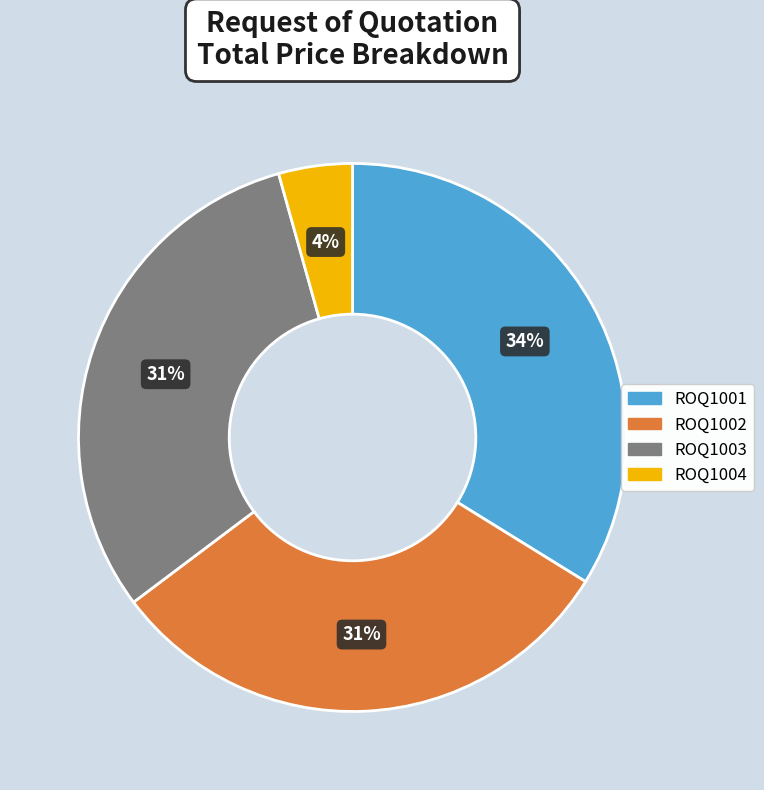

What is the largest slice in the pie chart?

ROQ1001